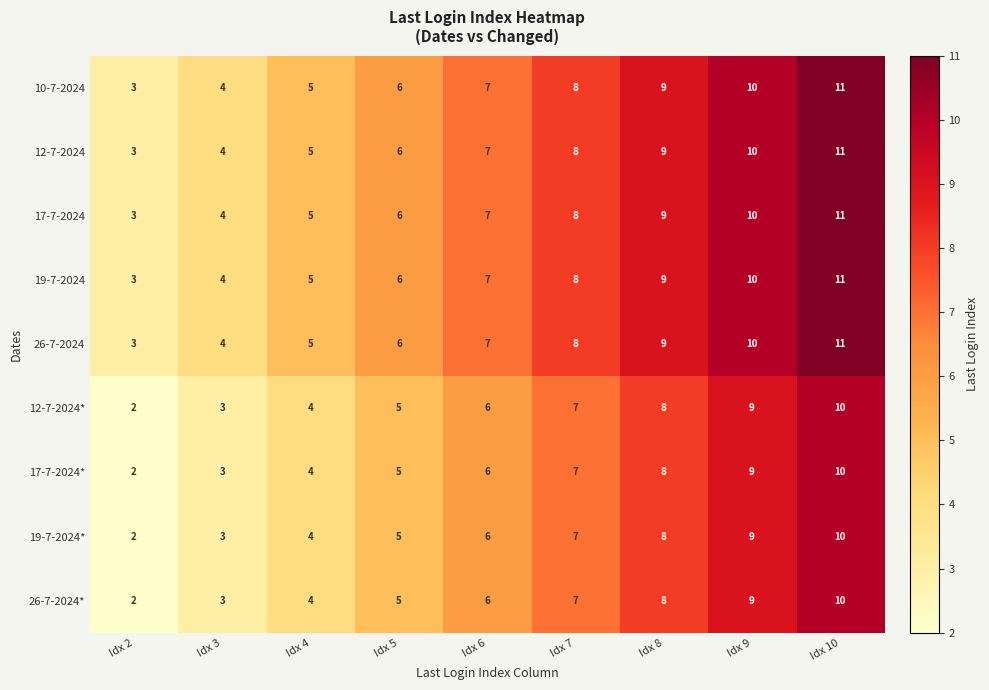

Rank the categories by 10-7-2024 value from lowest to highest.

Idx 2, Idx 3, Idx 4, Idx 5, Idx 6, Idx 7, Idx 8, Idx 9, Idx 10